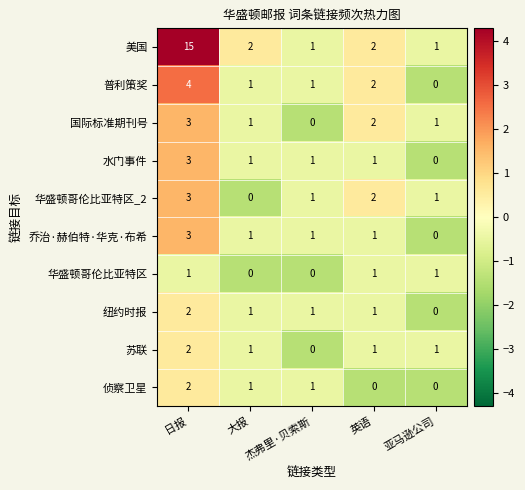

What is the sum of all 华盛顿哥伦比亚特区 values?

3